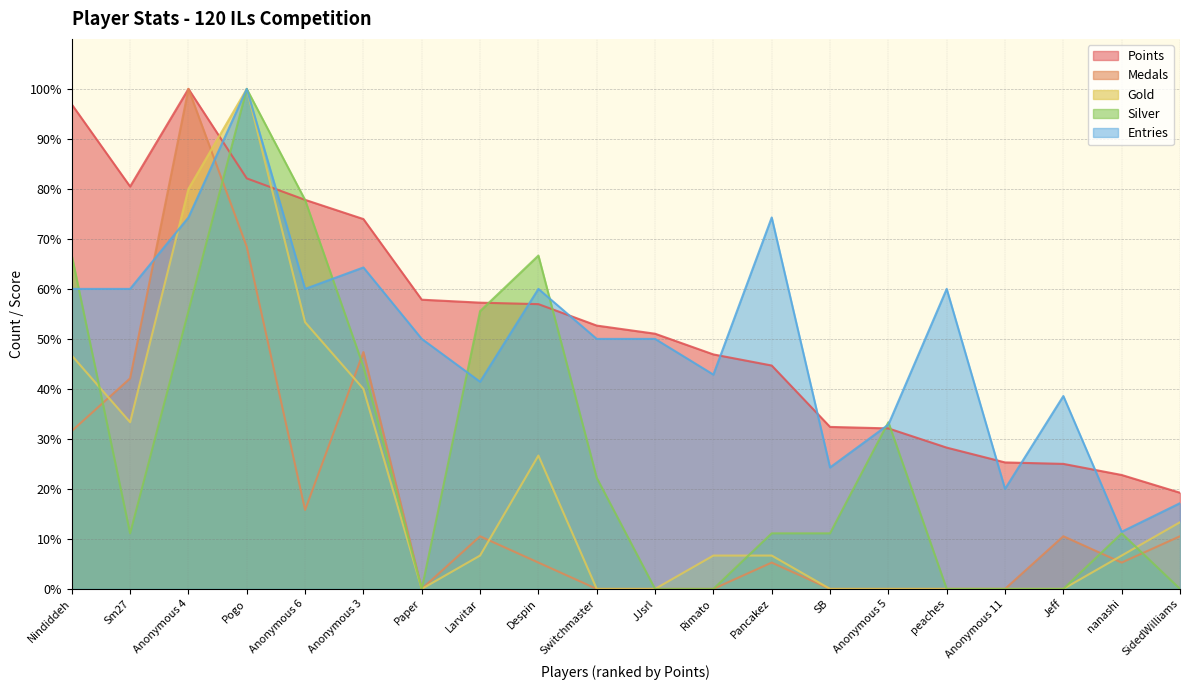

How many categories are shown in the chart?

20